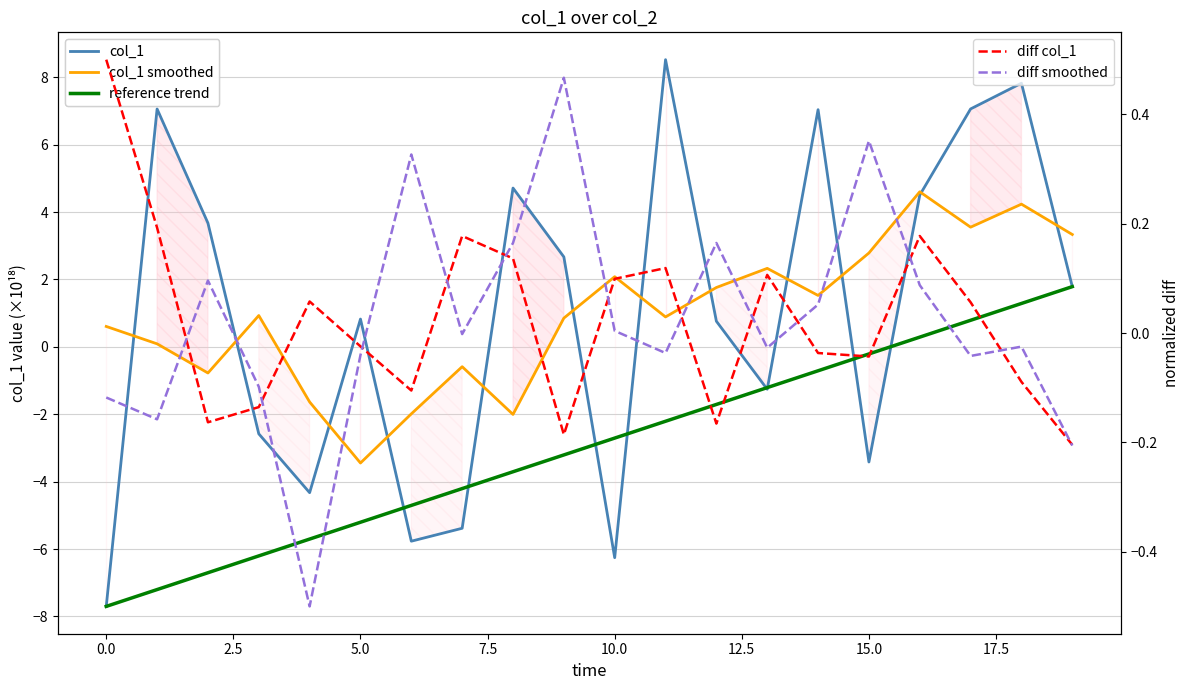

Reading left to right, list all the values displayed in this chart.

col_1: -7.7	7.1	3.7	-2.6	-4.3	0.8	-5.8	-5.4	4.7	2.7	-6.3	8.5	0.8	-1.3	7.0	-3.4	4.5	7.1	7.8	1.8
col_1 smoothed: 0.6	0.1	-0.8	0.9	-1.6	-3.4	-2.0	-0.6	-2.0	0.9	2.1	0.9	1.8	2.3	1.5	2.8	4.6	3.6	4.2	3.3
reference trend: -7.7	-7.2	-6.7	-6.2	-5.7	-5.2	-4.7	-4.2	-3.7	-3.2	-2.7	-2.2	-1.7	-1.2	-0.7	-0.2	0.3	0.8	1.3	1.8
diff col_1: 0.5	0.2	-0.2	-0.1	0.1	-0.0	-0.1	0.2	0.1	-0.2	0.1	0.1	-0.2	0.1	-0.0	-0.0	0.2	0.1	-0.1	-0.2
diff smoothed: -0.1	-0.2	0.1	-0.1	-0.5	-0.0	0.3	-0.0	0.2	0.5	0.0	-0.0	0.2	-0.0	0.1	0.4	0.1	-0.0	-0.0	-0.2